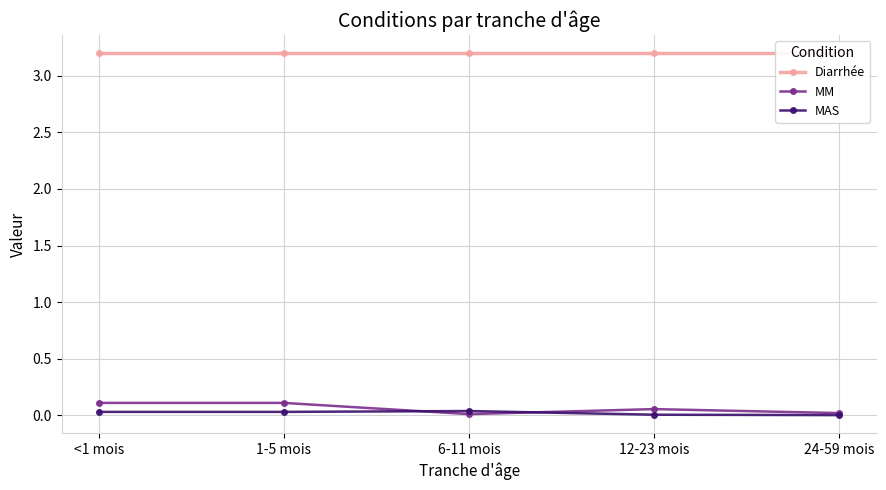

True or false: MAS and Diarrhée intersect in this chart.

False